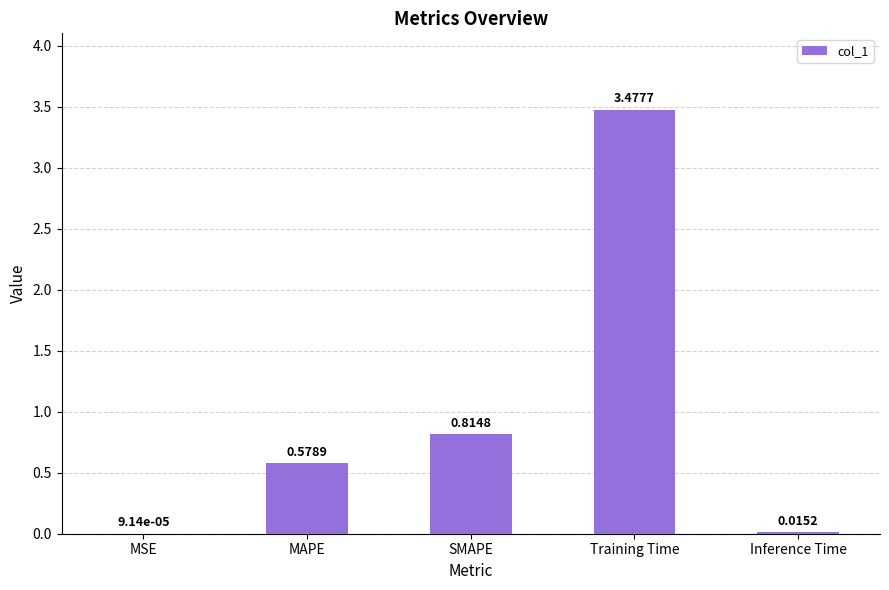

True or false: the data shows 1.4 at SMAPE.

False